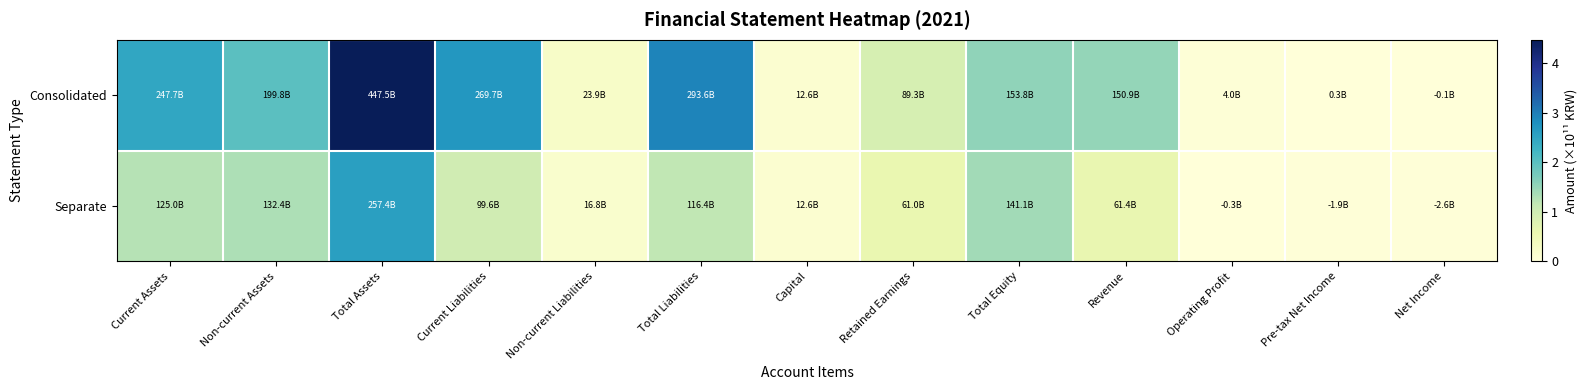

Rank the series at Current Liabilities from lowest to highest value.

Separate, Consolidated